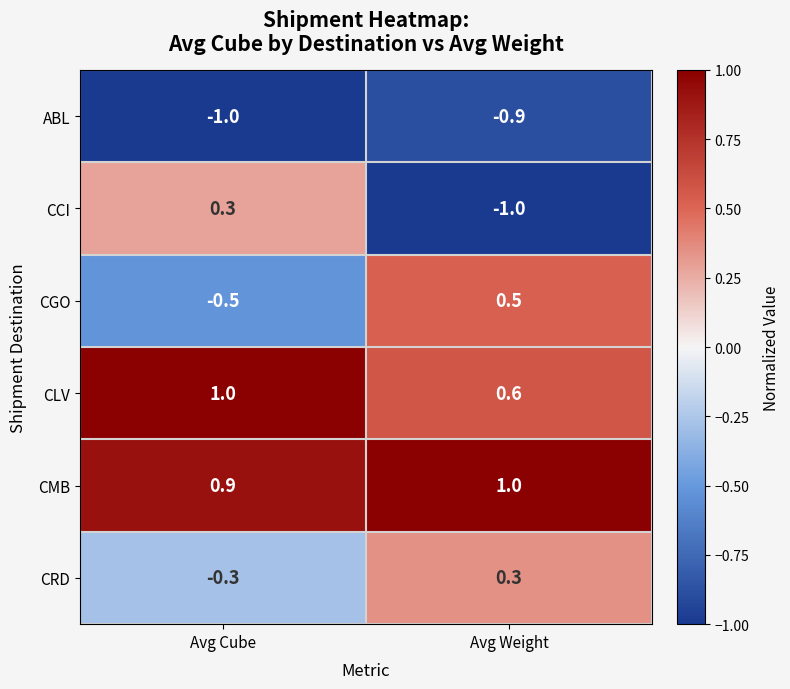

At how many categories does at least one series exceed 0?

2